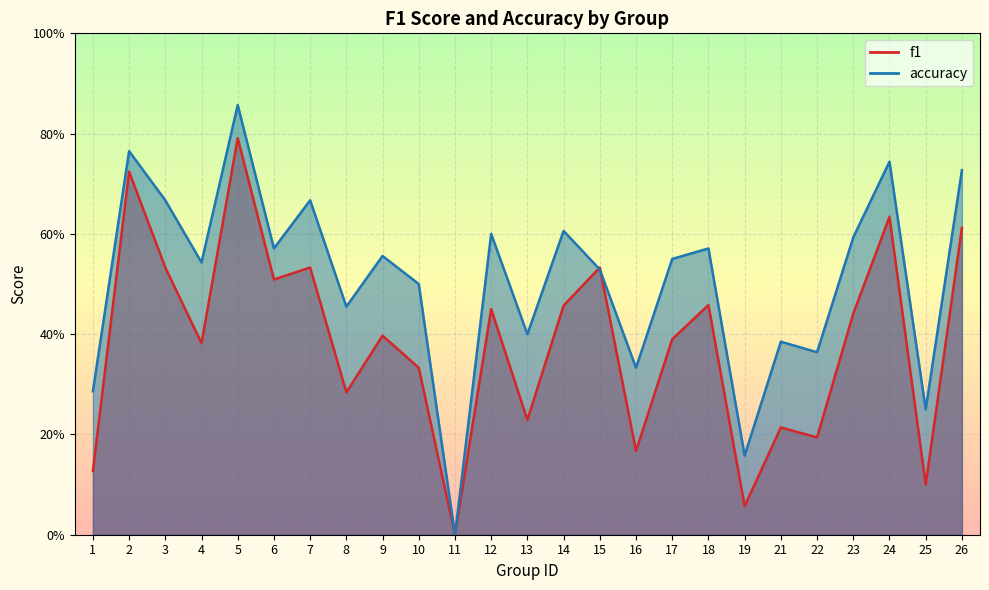

How many values in f1 are above zero?

24